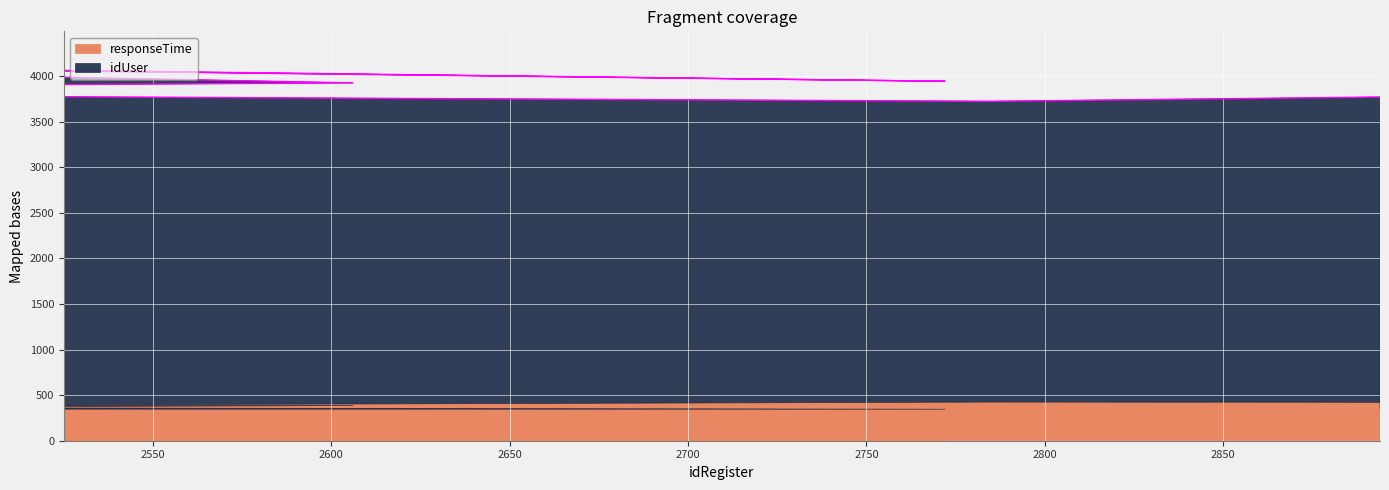

What is the value of the 9th point from the left?

3801